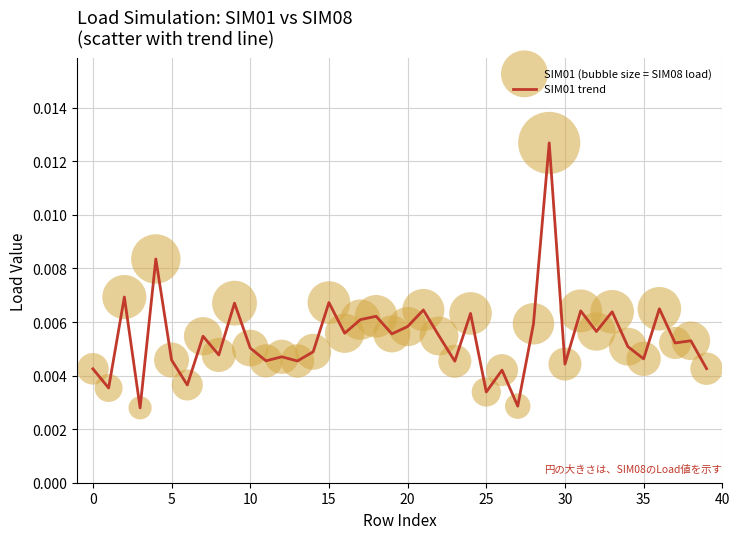

How many lines are shown in the chart?

1